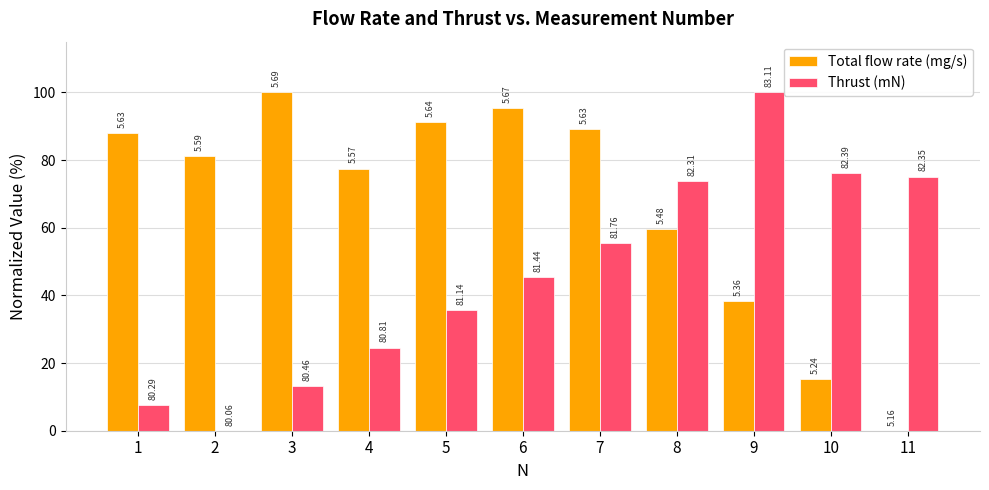

What are all the series names shown in the legend?

Total flow rate (mg/s), Thrust (mN)